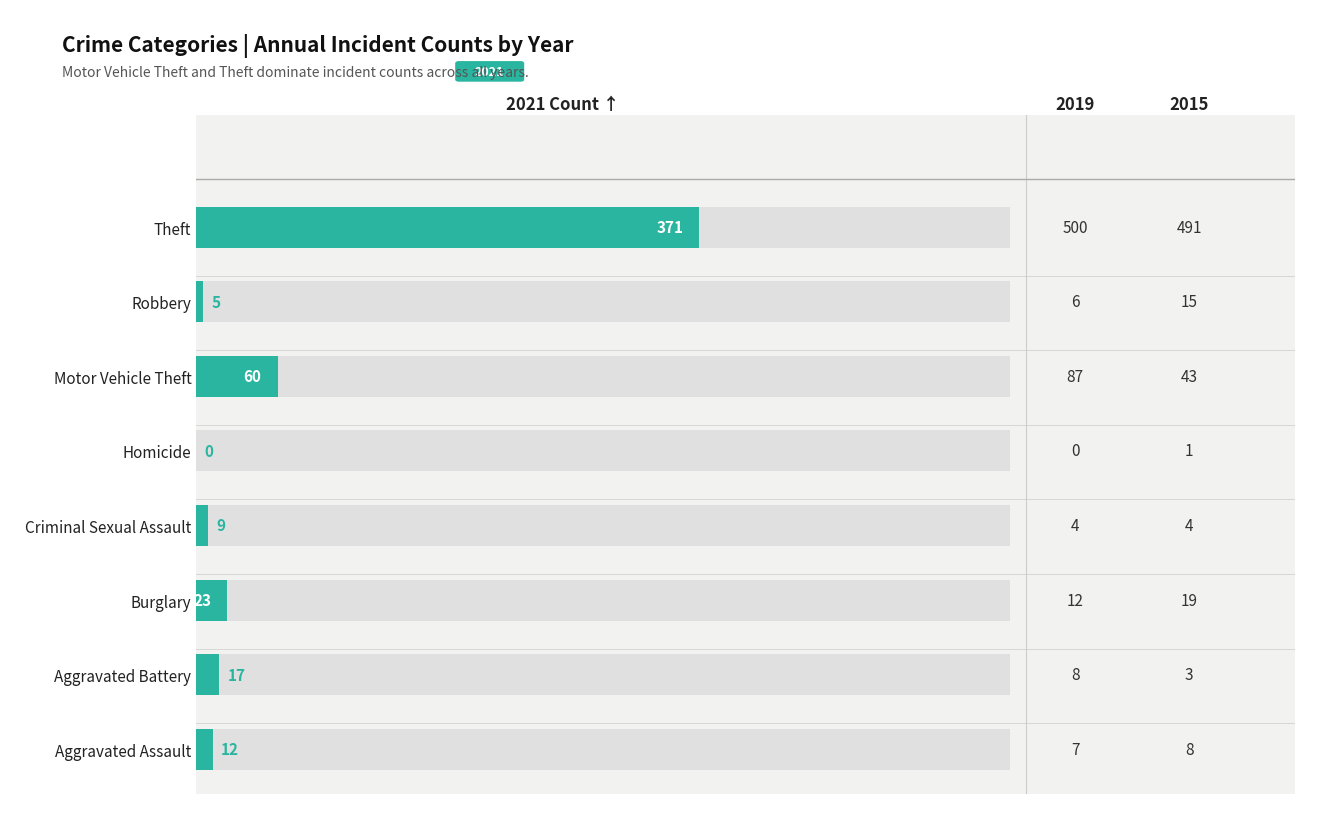

What is the average value of the 2021 series?

62